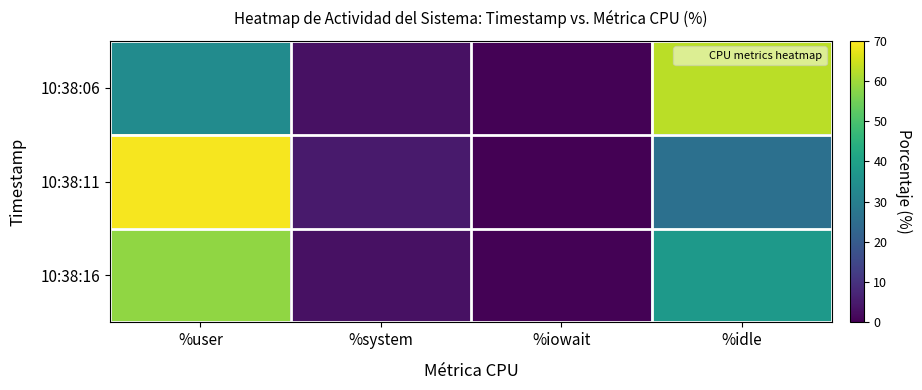

Rank the series at %user from lowest to highest value.

10:38:06, 10:38:16, 10:38:11